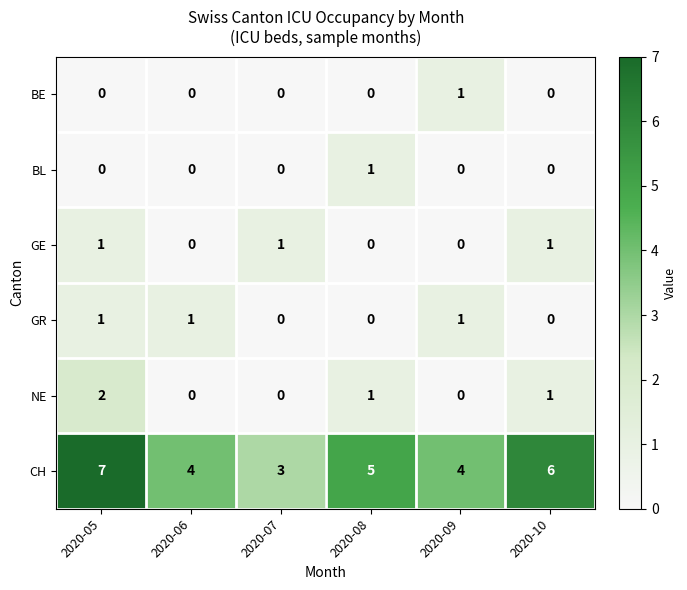

Which category has the highest value in the NE series?

2020-05